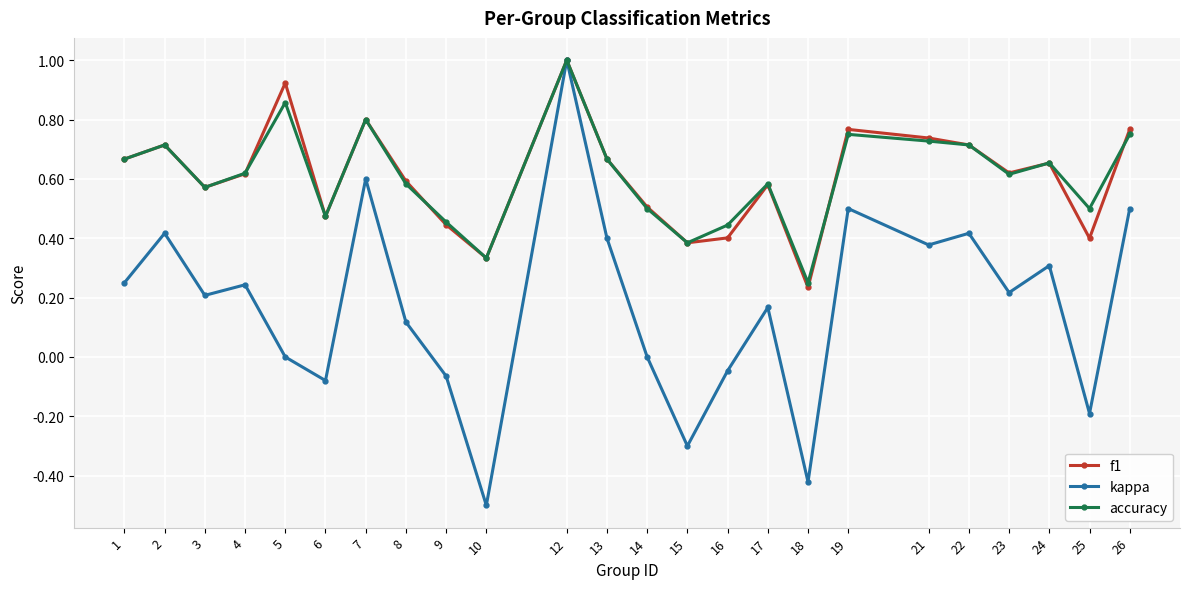

Which category has the lowest value in the f1 series?

18